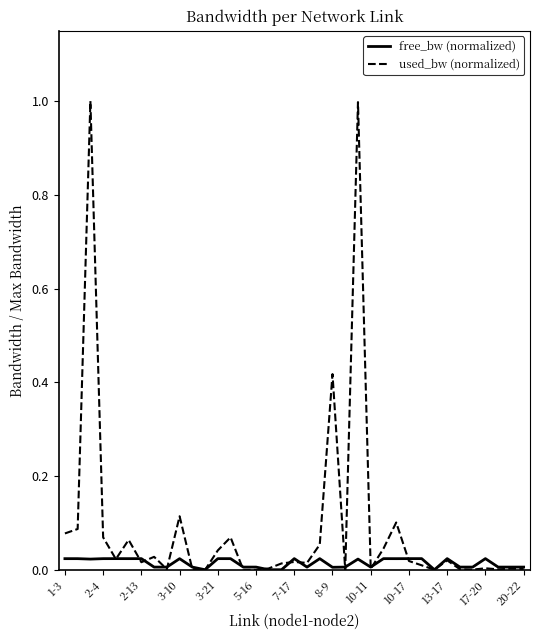

What is the maximum value for used_bw (normalized)?

1.0